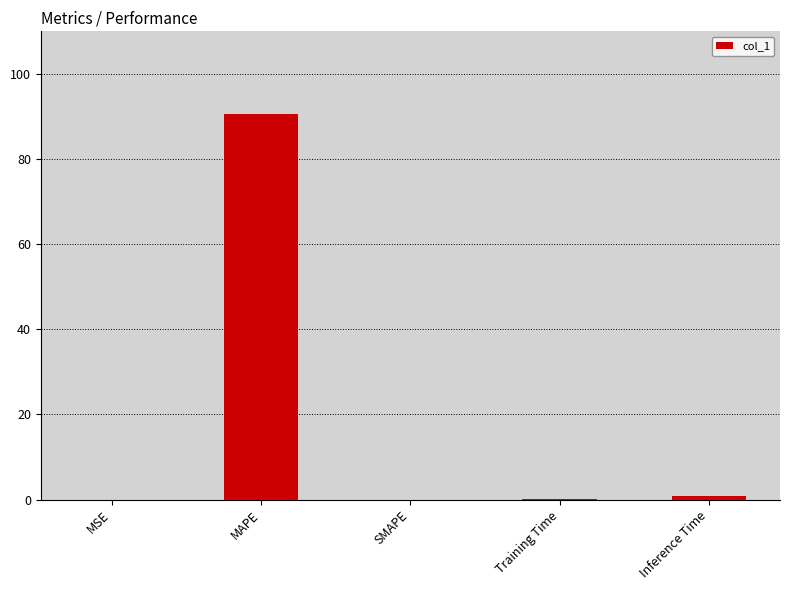

What is the maximum value shown in the chart?

90.5